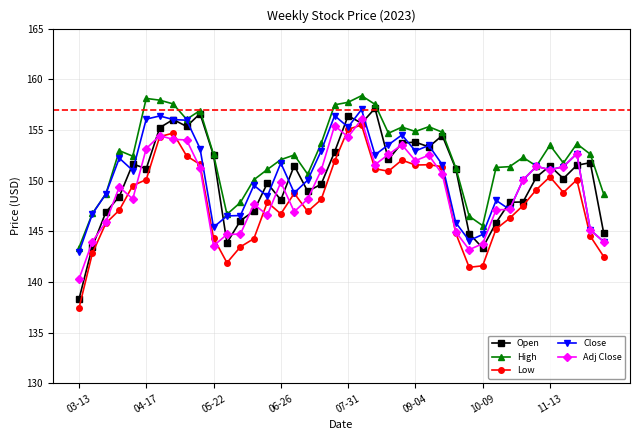

True or false: Adj Close has more than 1 points higher than both neighbors.

True